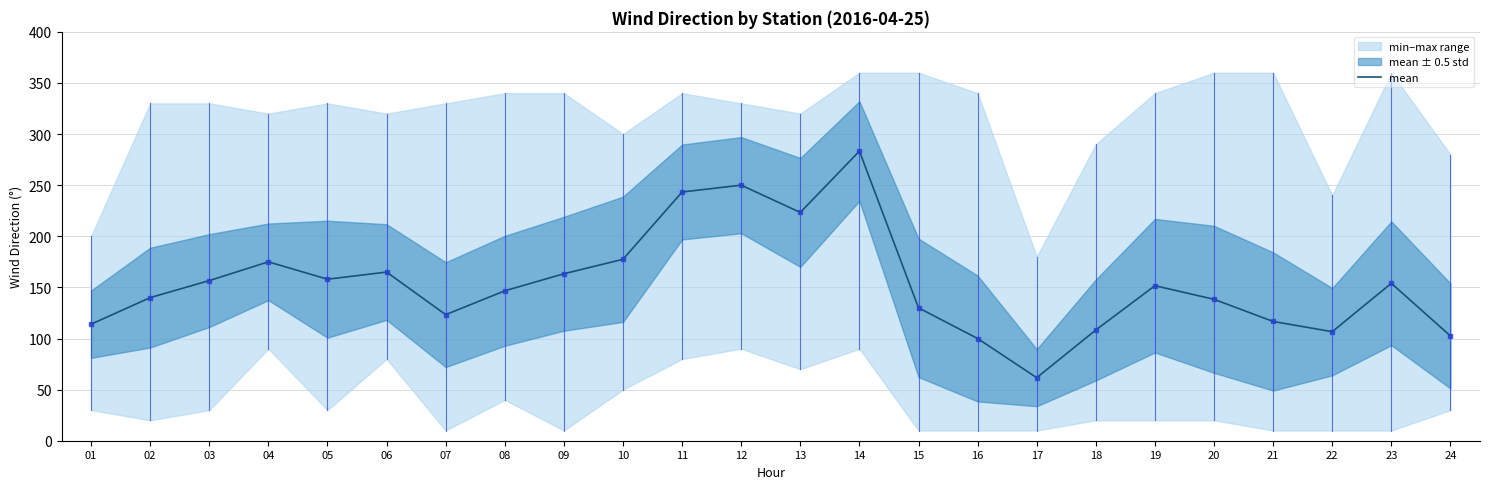

Between 19 and 02, which is larger?

19